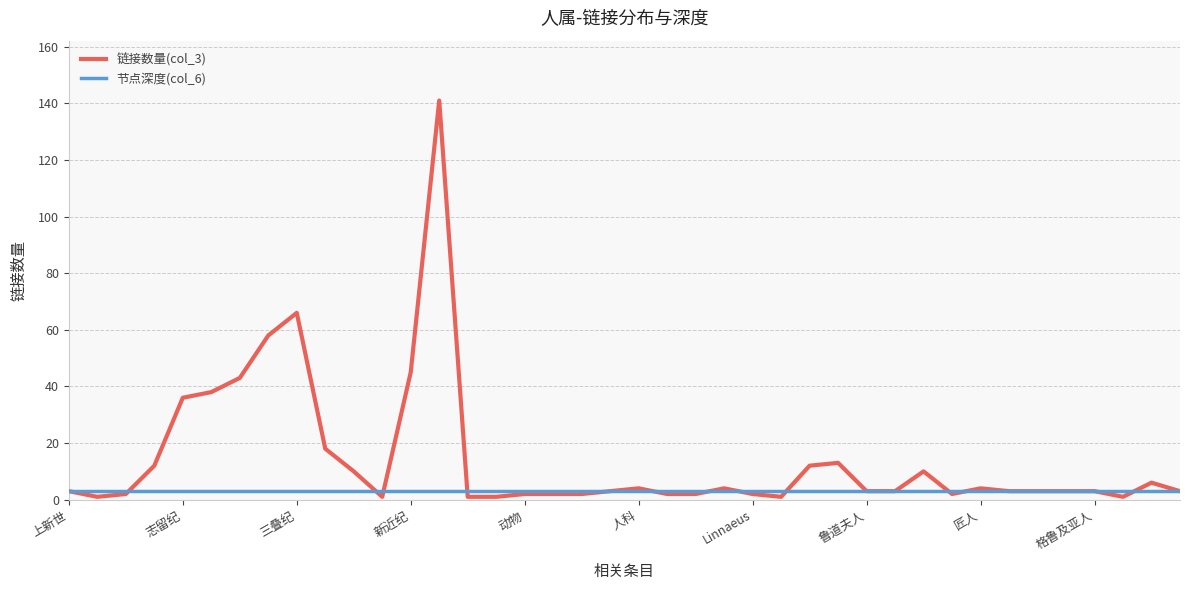

Which series has the widest spread of values?

链接数量(col_3)